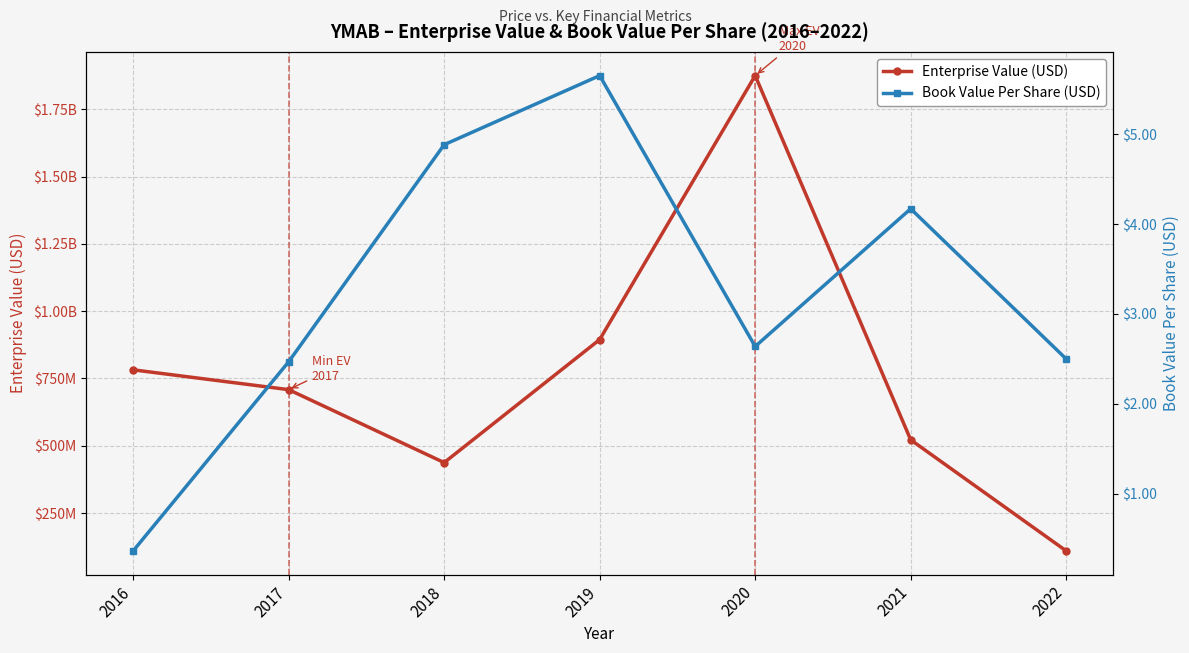

How many data points in Enterprise Value (USD) are above 708564984?

3